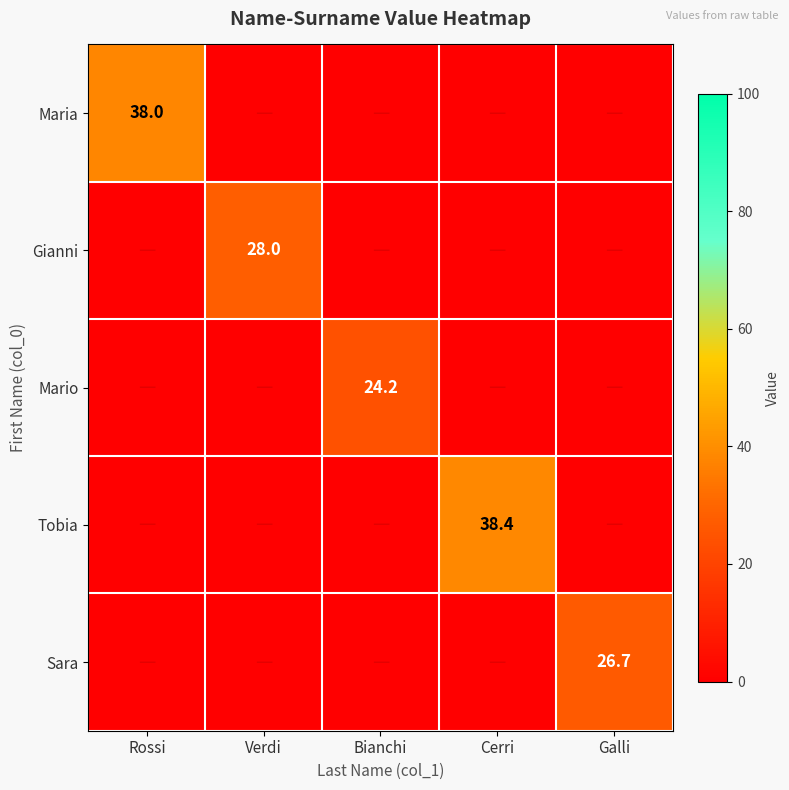

Rank the series at Rossi from highest to lowest value.

Maria, Gianni, Mario, Tobia, Sara